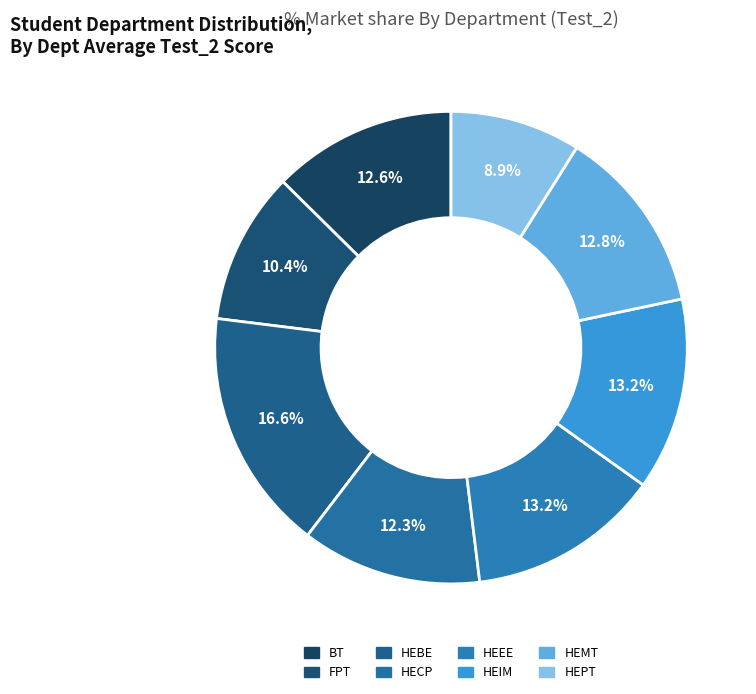

To the nearest percent, what is the difference between the FPT and HEMT slice percentages?

2%